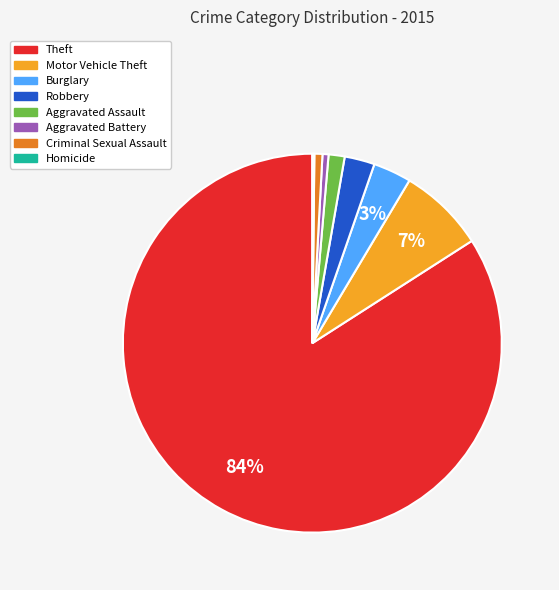

Is there a majority slice in this chart?

Yes